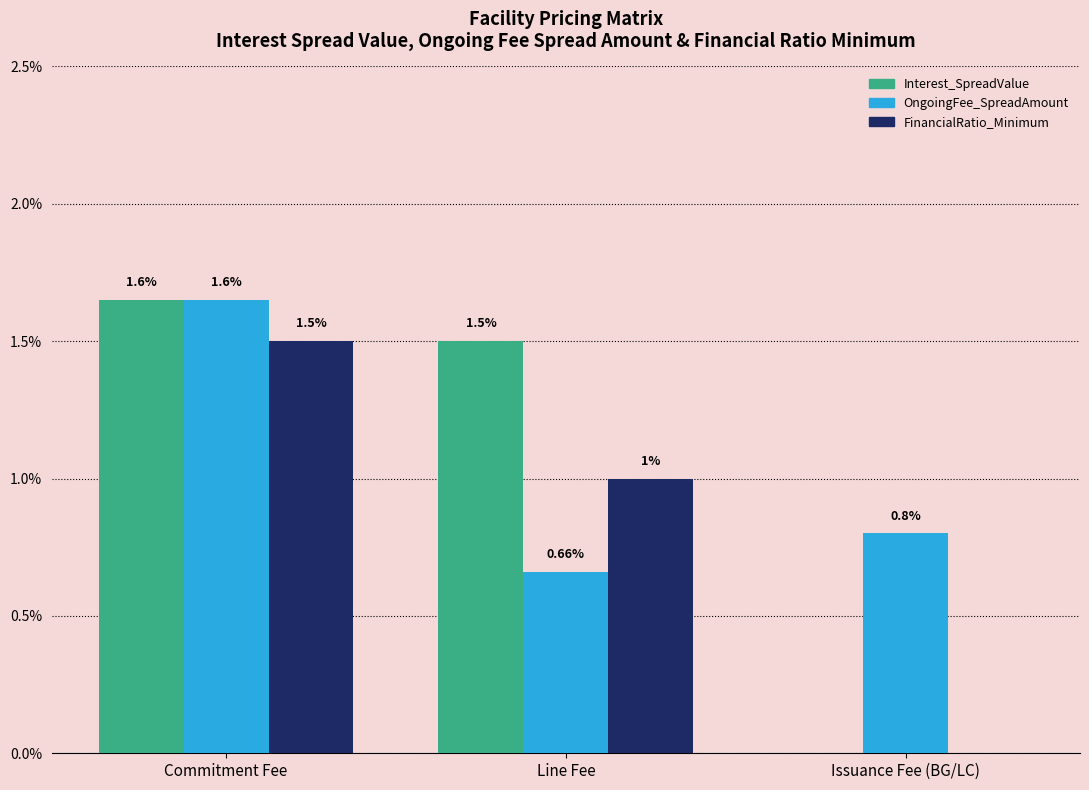

The value of FinancialRatio_Minimum at Commitment Fee is 1.5. True or false?

True